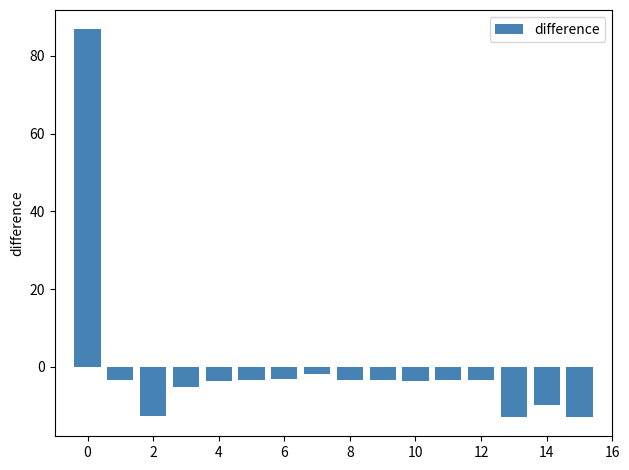

What is the value of the 2nd bar from the left?

-3.5